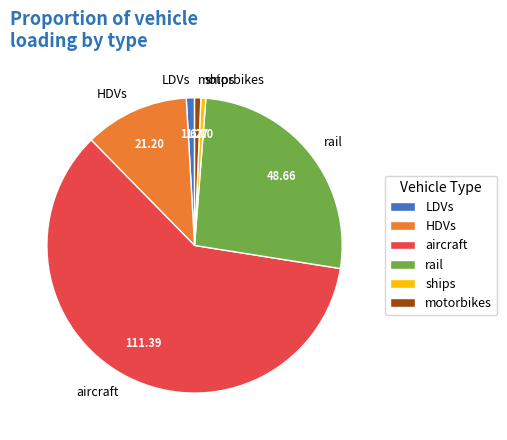

Between rail and motorbikes, which is larger?

rail